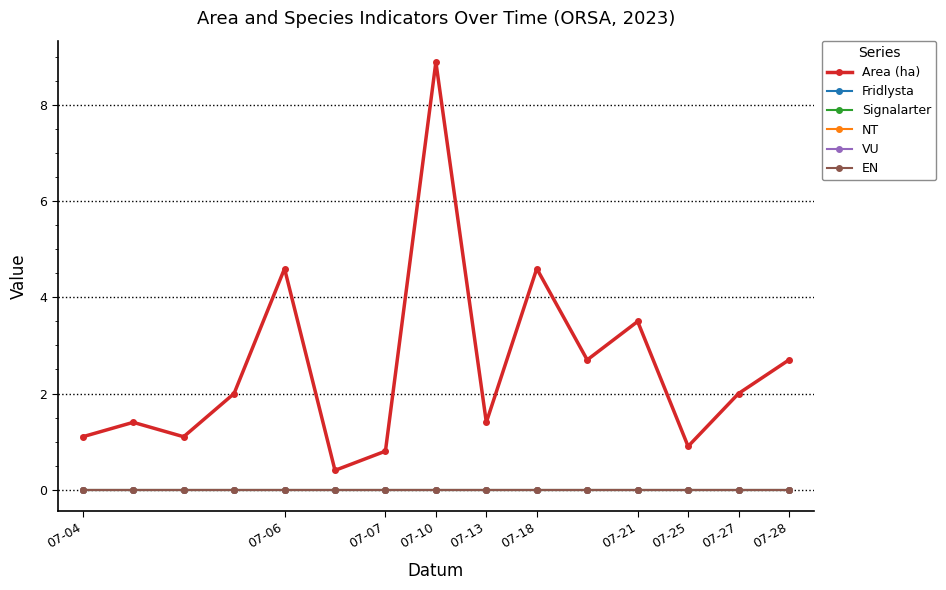

Does the chart have visible grid lines?

Yes